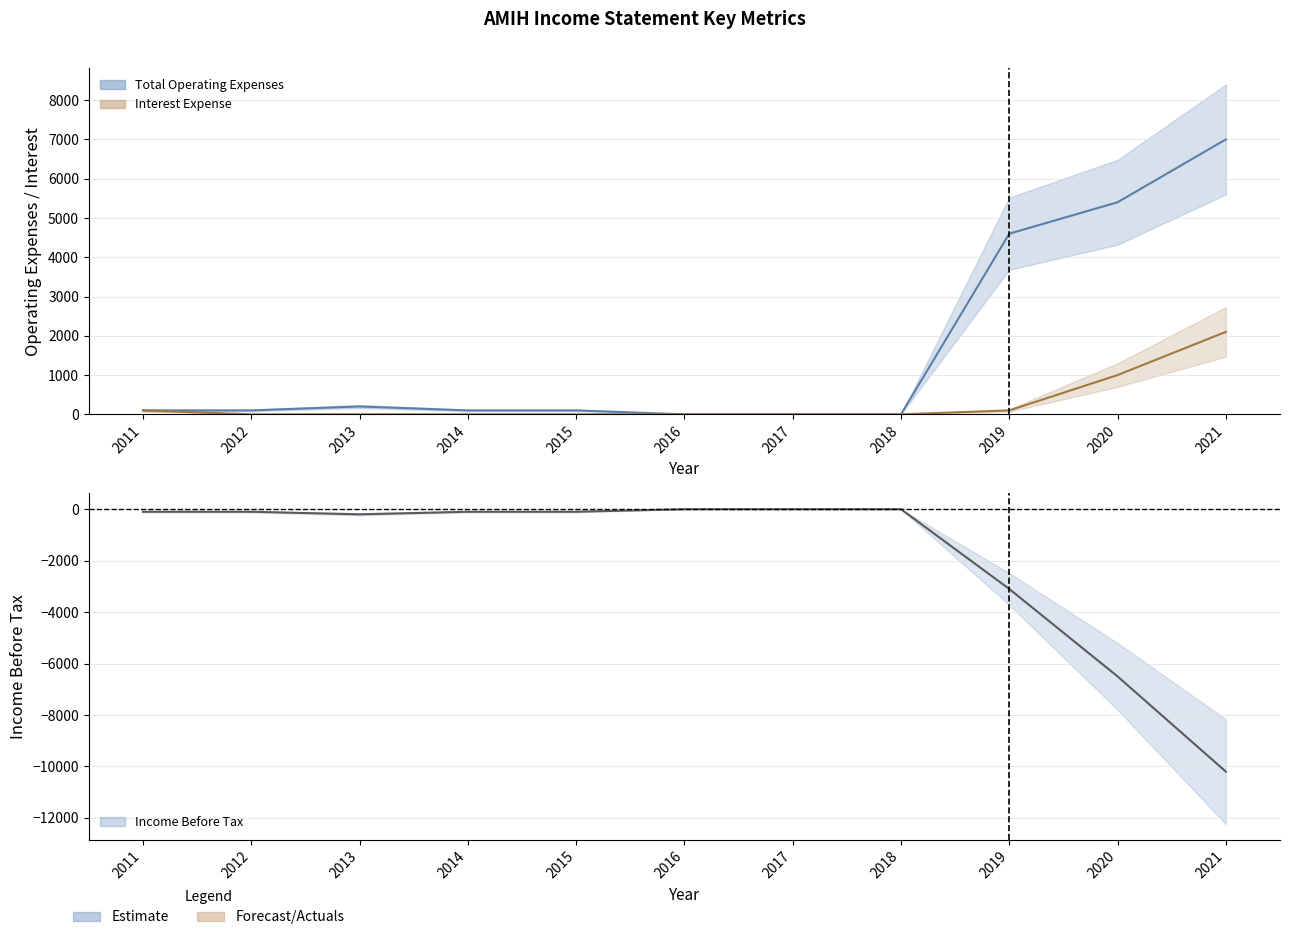

List the labels in order of Income Before Tax value, largest first.

2016, 2017, 2018, 2011, 2012, 2014, 2015, 2013, 2019, 2020, 2021